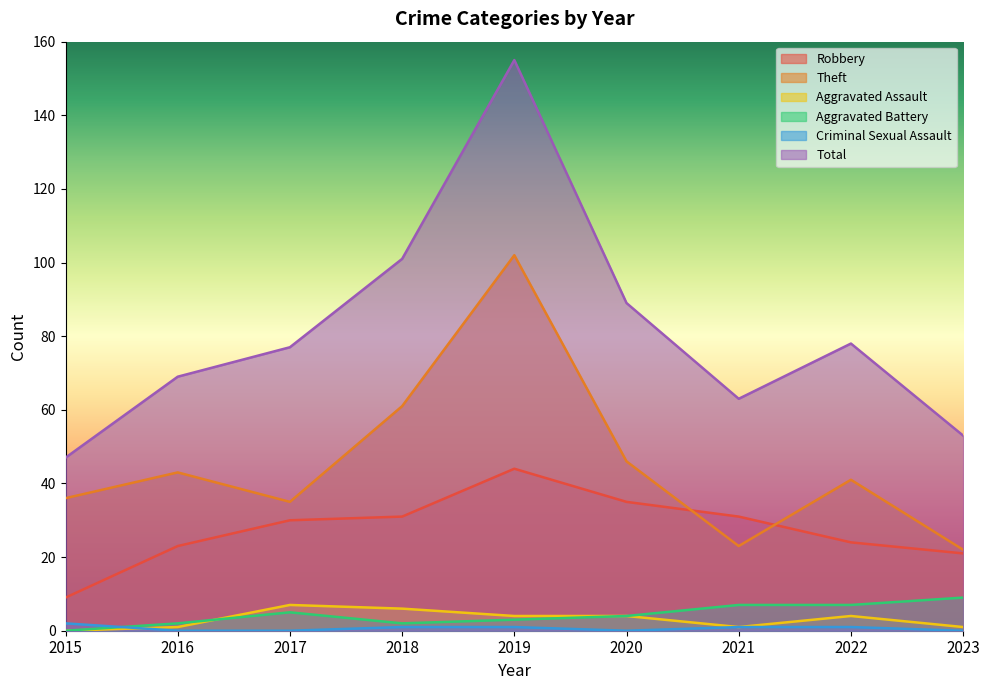

How many lines are shown in the chart?

6